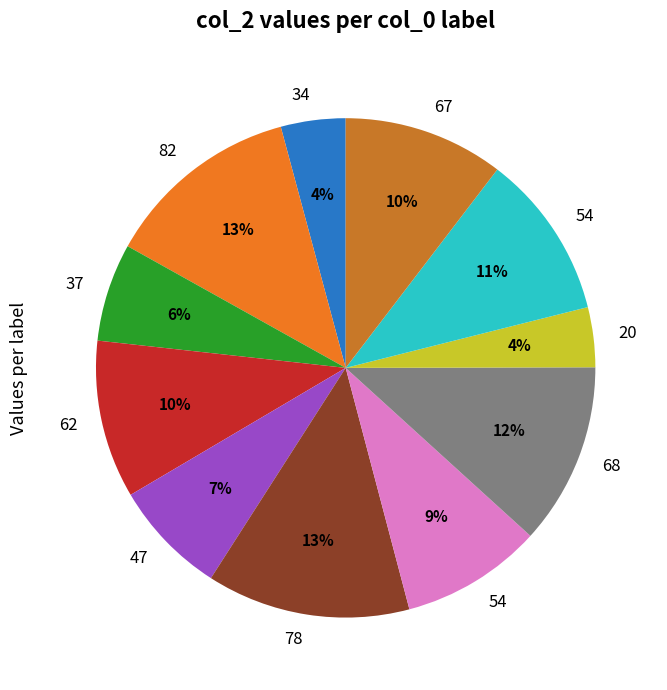

Does any single category account for the majority?

No